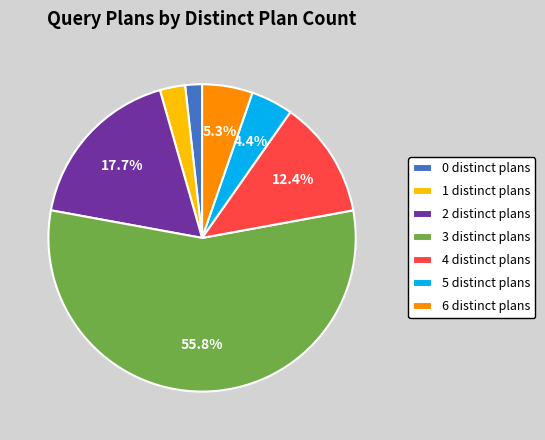

Between 0 distinct plans and 6 distinct plans, which is larger?

6 distinct plans